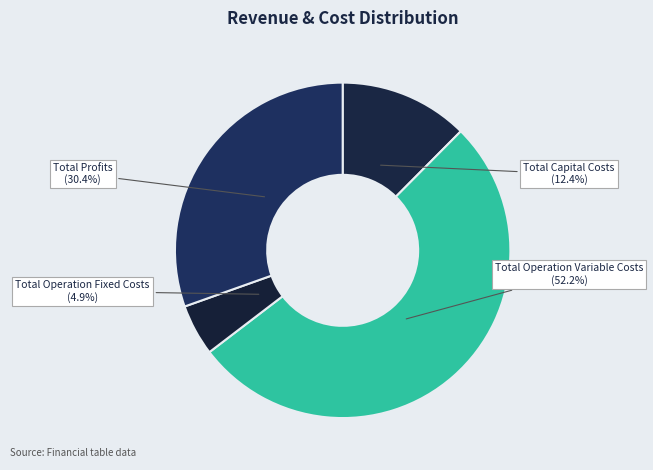

What percentage is NOT represented by Total Profits?

69.6%